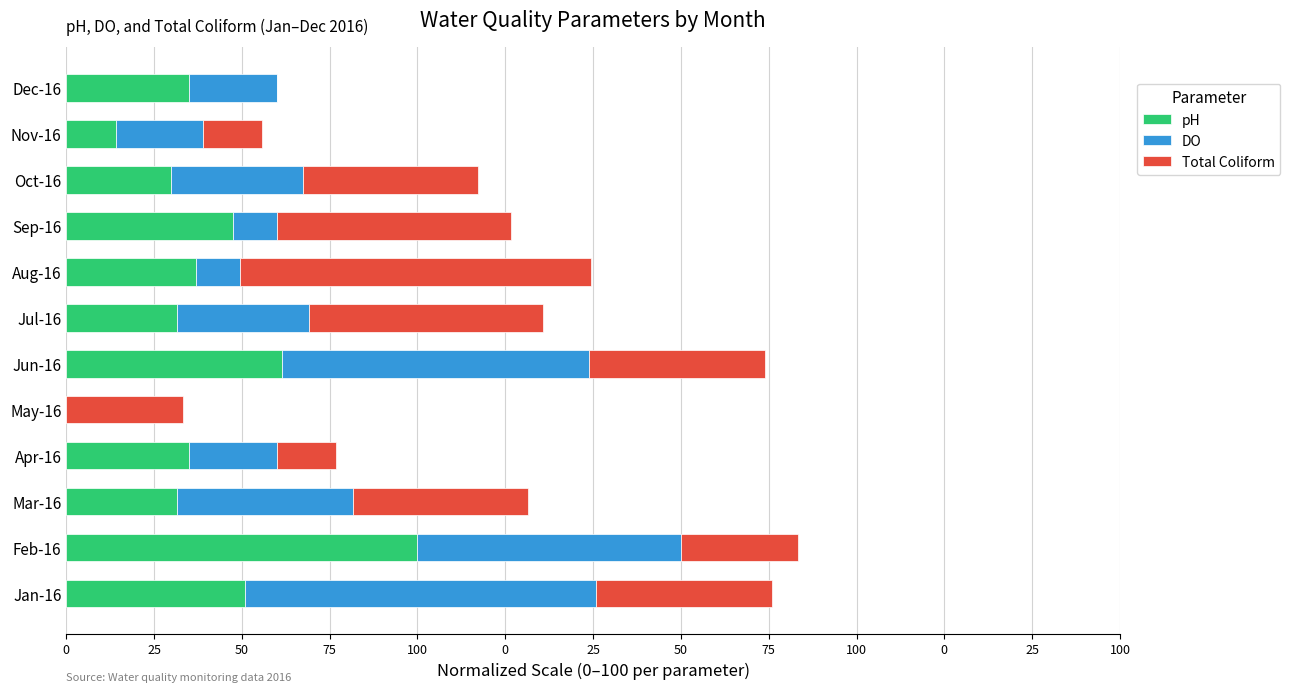

Rank the series by their maximum value, from lowest to highest.

pH, DO, Total Coliform